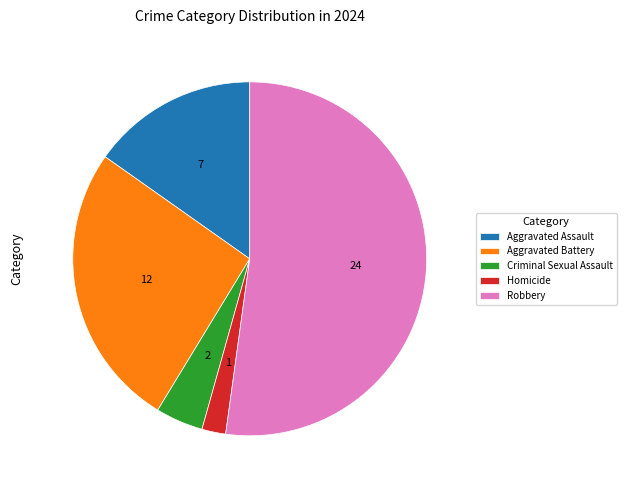

The Aggravated Battery slice represents 26% of the pie. True or false?

True